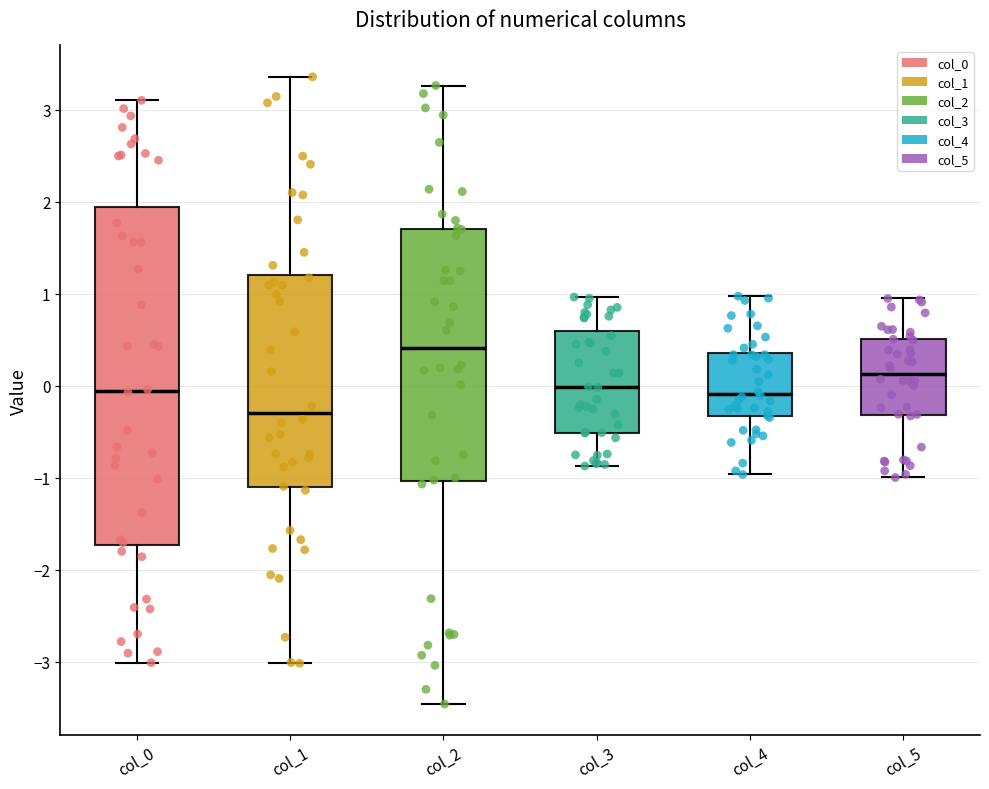

Which box's median line is the lowest?

col_1